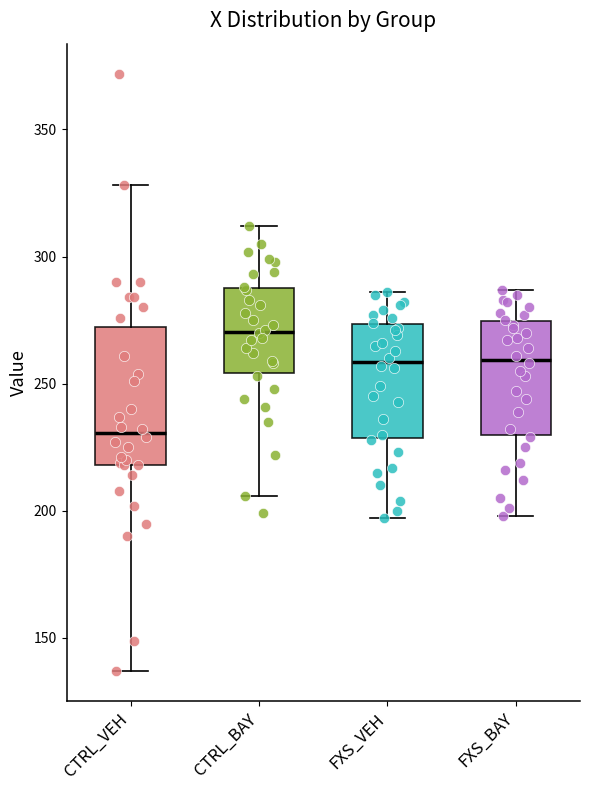

Which box's median line is the highest?

CTRL_BAY